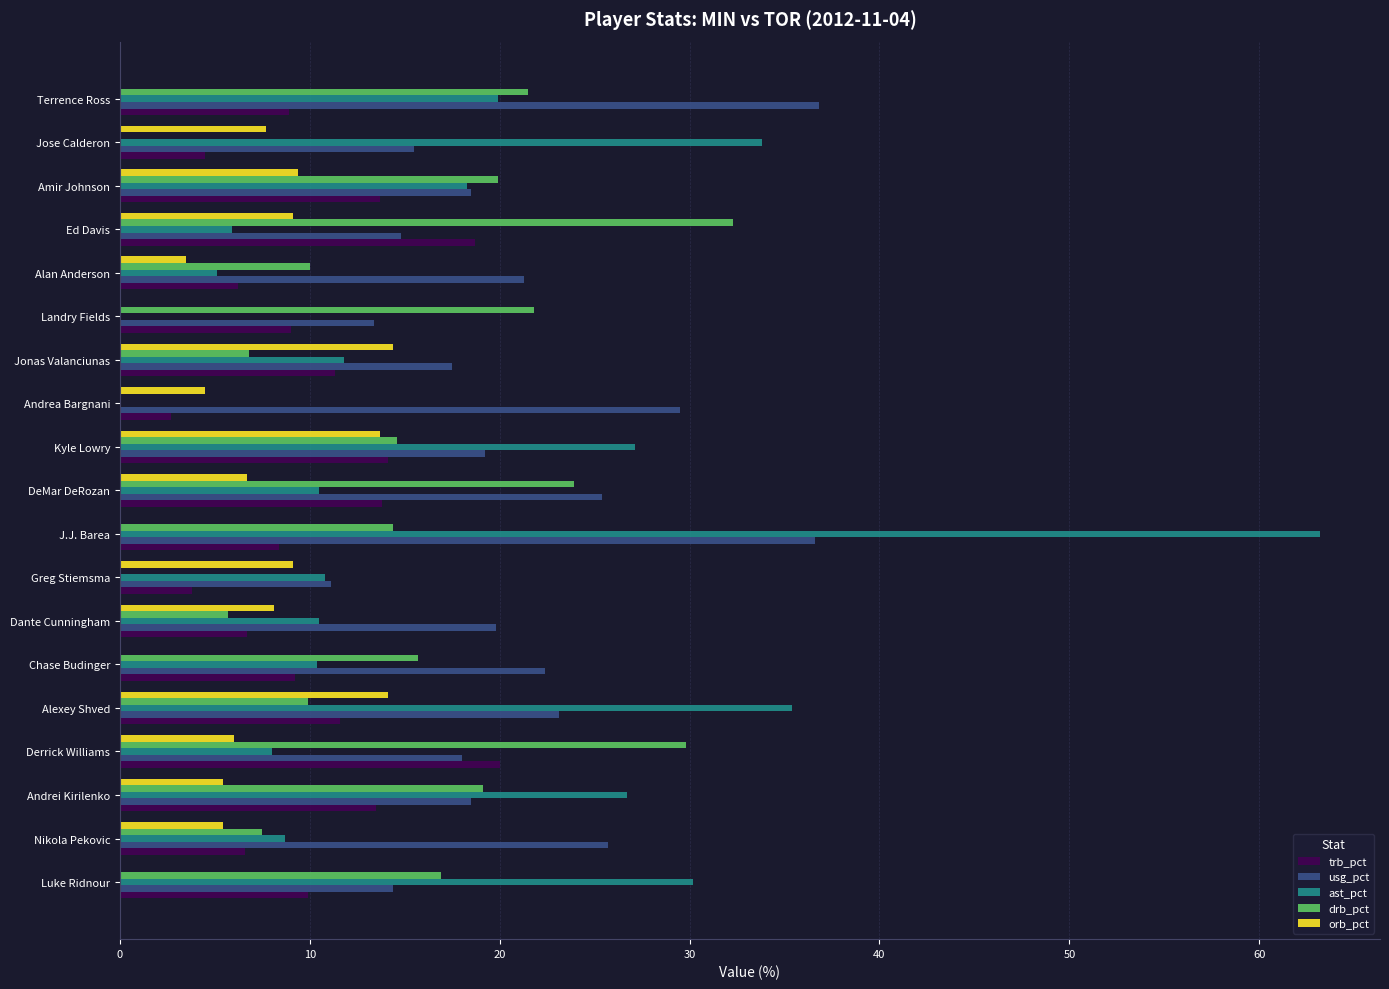

What is the average value of the drb_pct series?

14.2